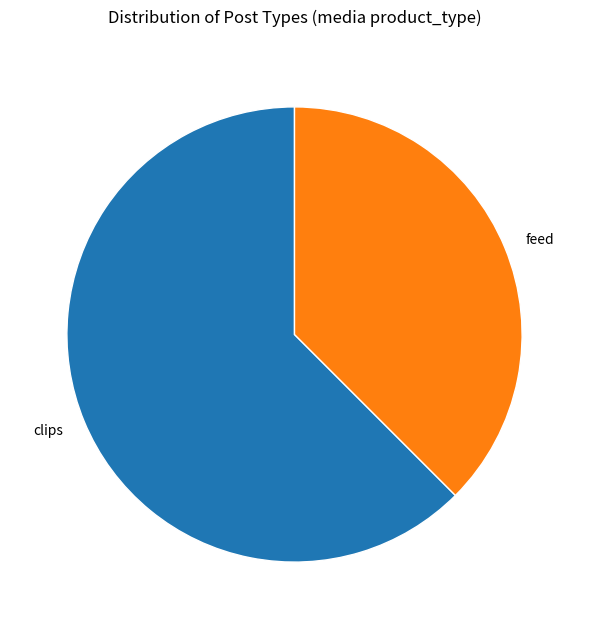

Between feed and clips, which is larger?

clips